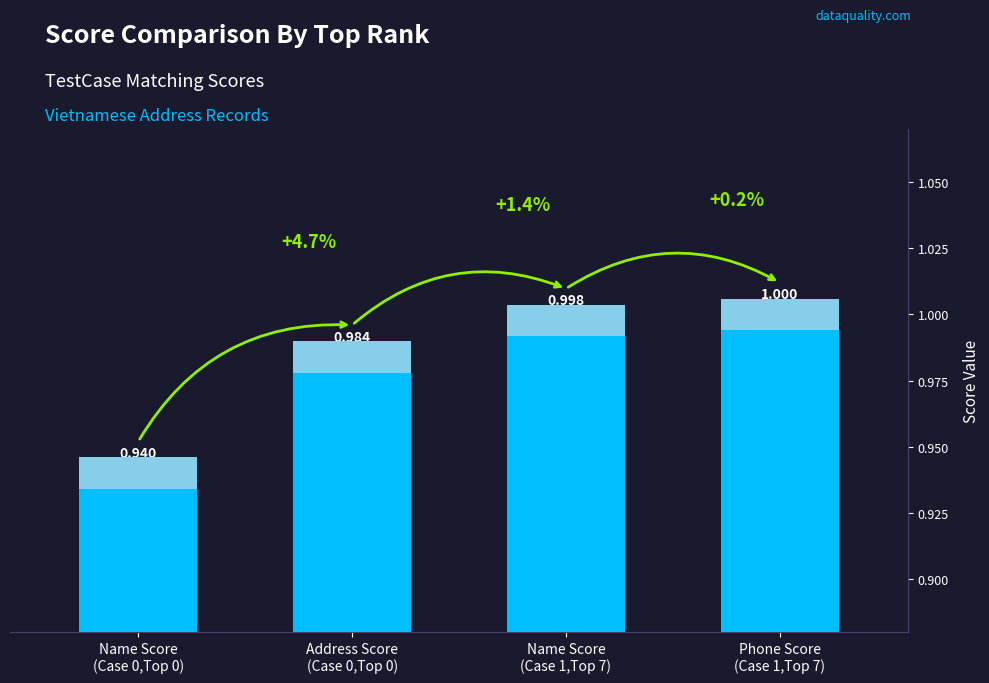

How many data points does each series have?

4